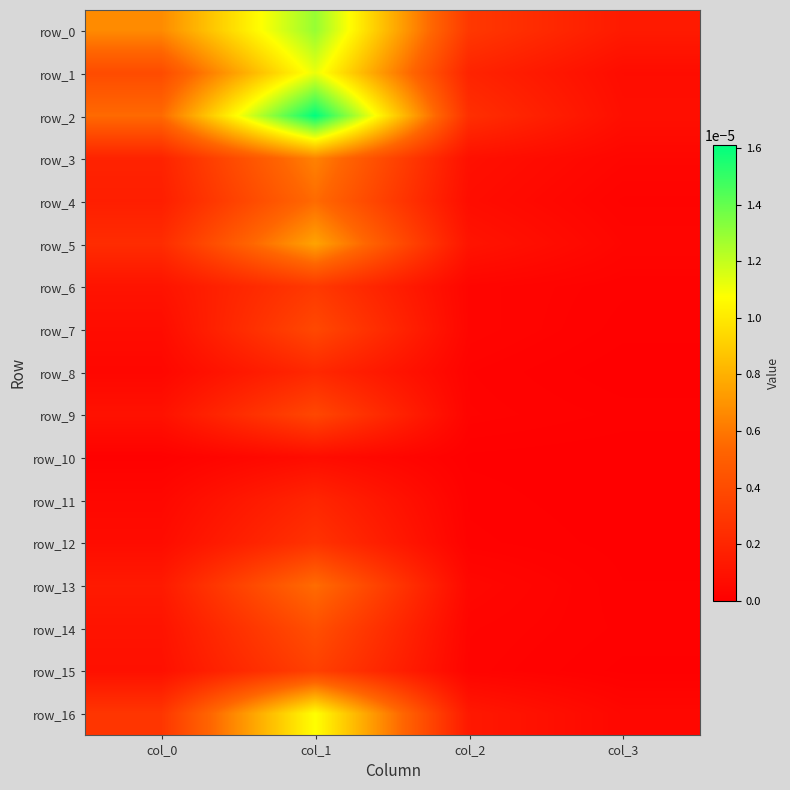

The row_3 series shows 0.0 at col_0. True or false?

True